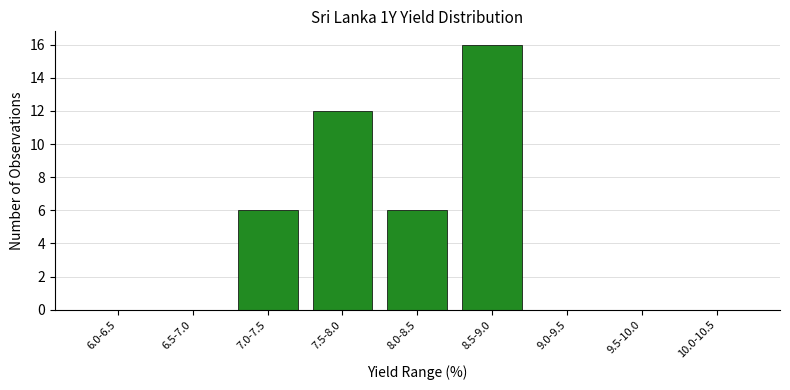

Reading right to left, what are all the values shown in this chart?

10.0-10.5=0	9.5-10.0=0	9.0-9.5=0	8.5-9.0=16	8.0-8.5=6	7.5-8.0=12	7.0-7.5=6	6.5-7.0=0	6.0-6.5=0